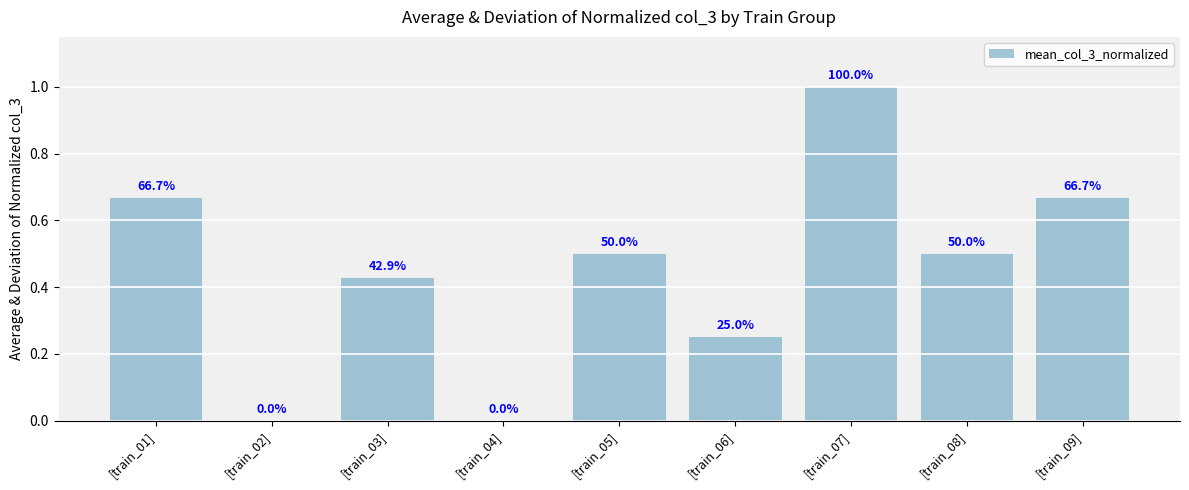

What value does the data have at [train_06]?

0.2